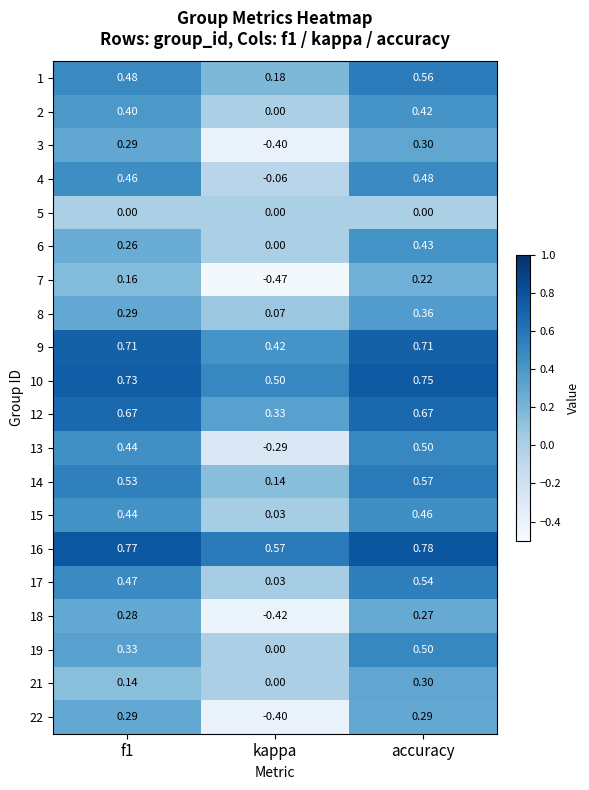

Where is 17 nearest to the value 0?

kappa